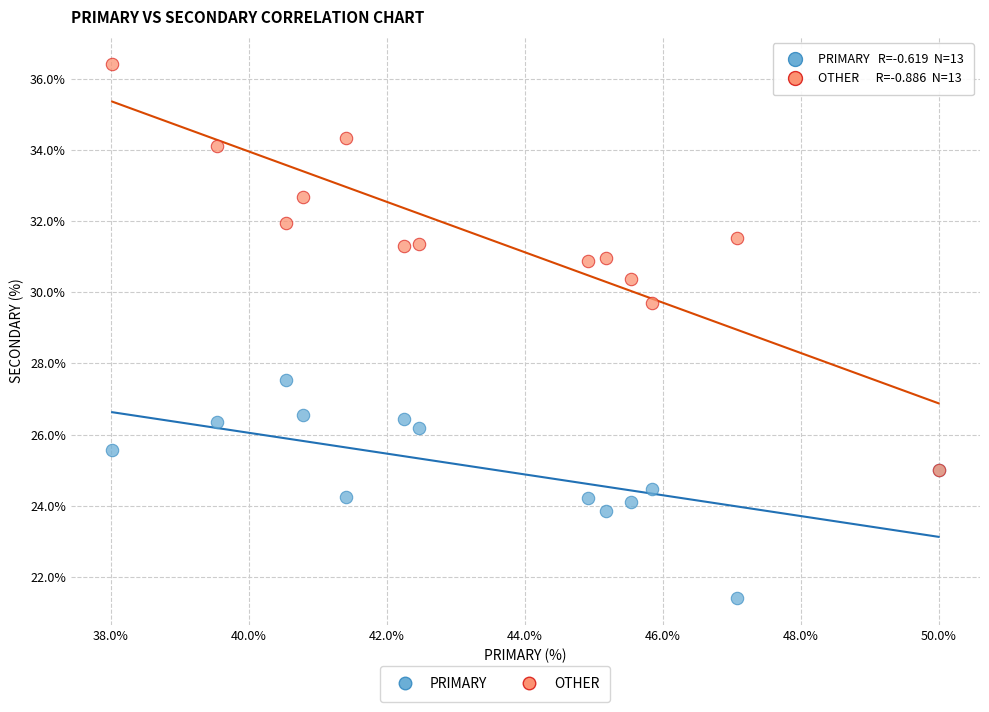

Across all series, what Y value is closest to 28?

27.5